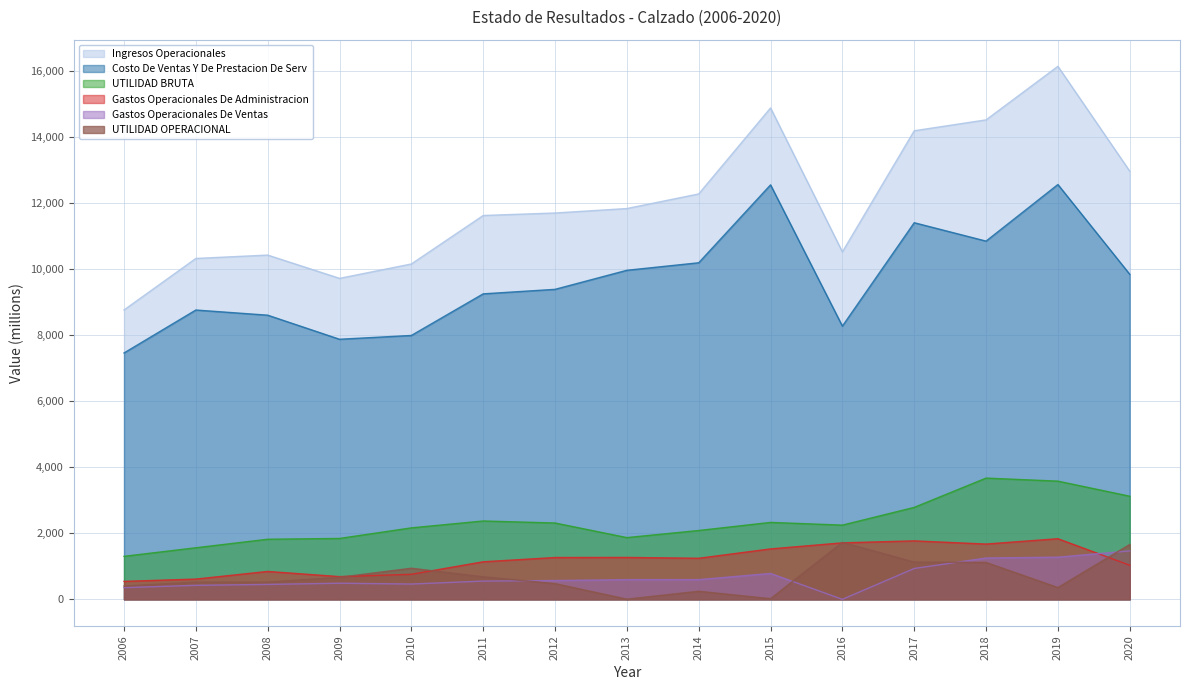

Read the Ingresos Operacionales value at 2009.

9727.8